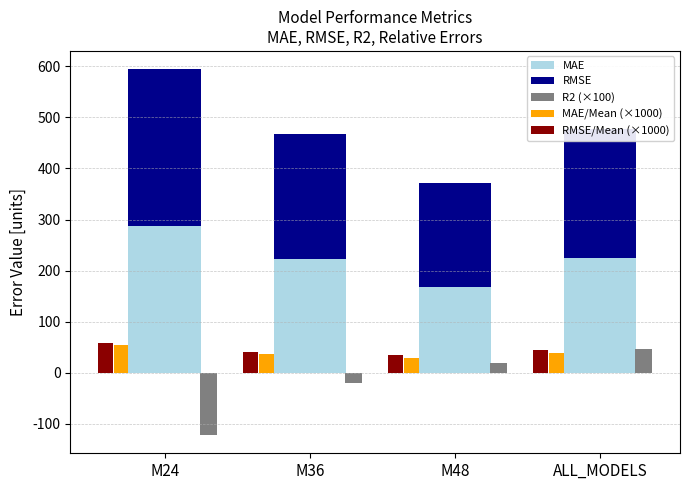

Rank the series by their maximum value, from highest to lowest.

RMSE, MAE, RMSE/Mean (×1000), MAE/Mean (×1000), R2 (×100)